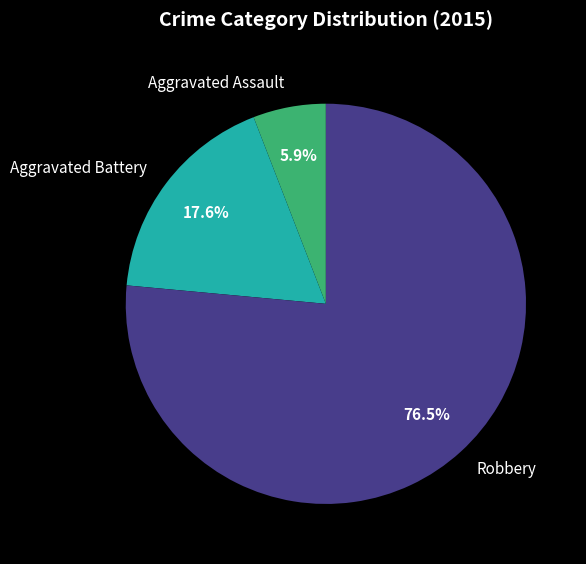

How many slices are in this pie chart?

3